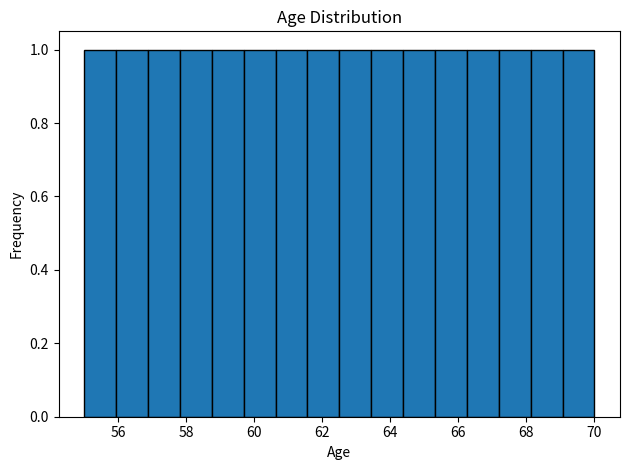

How tall is the bar that spans 63.4 to 64.4 on the x-axis? Neither the bar edges nor the heights are printed on the chart, so give them approximately, as read against the axes.

1